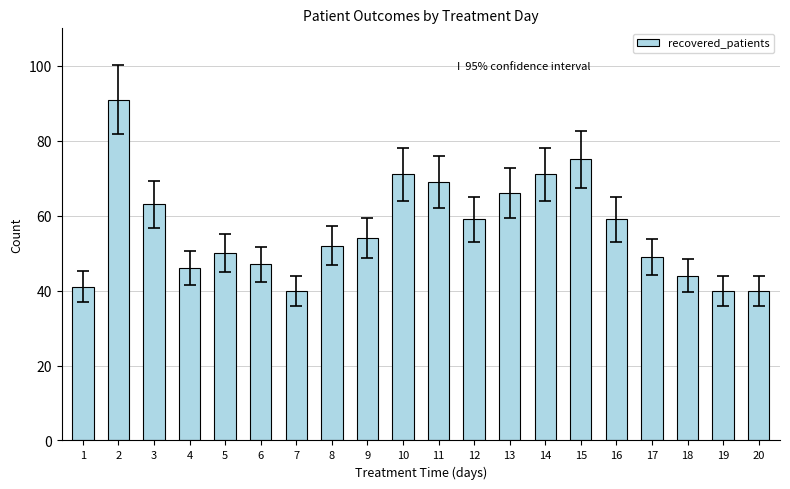

What is the difference between the maximum and second lowest values?

51